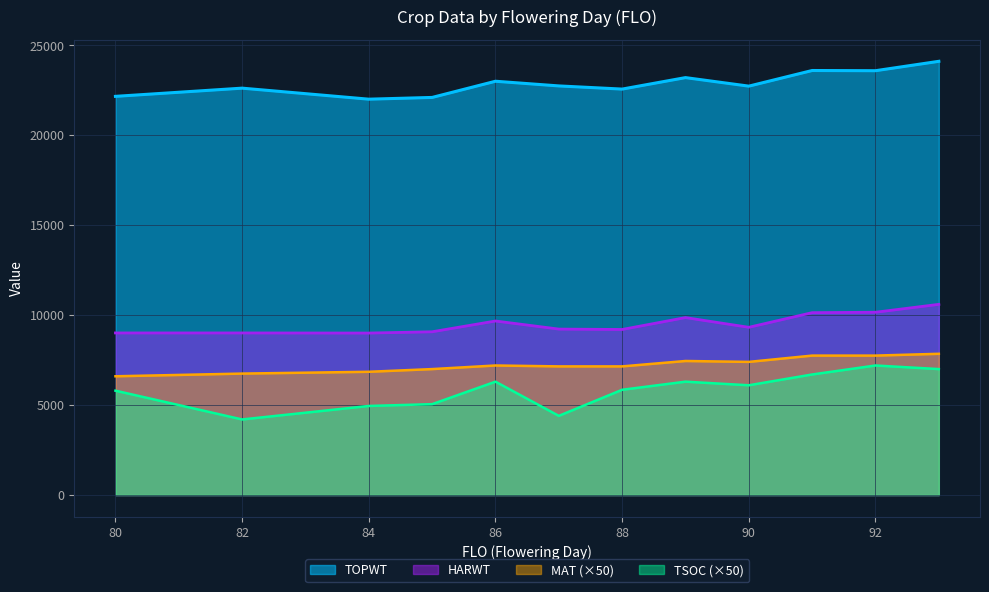

The value of TSOC at 90 is 8495. True or false?

False